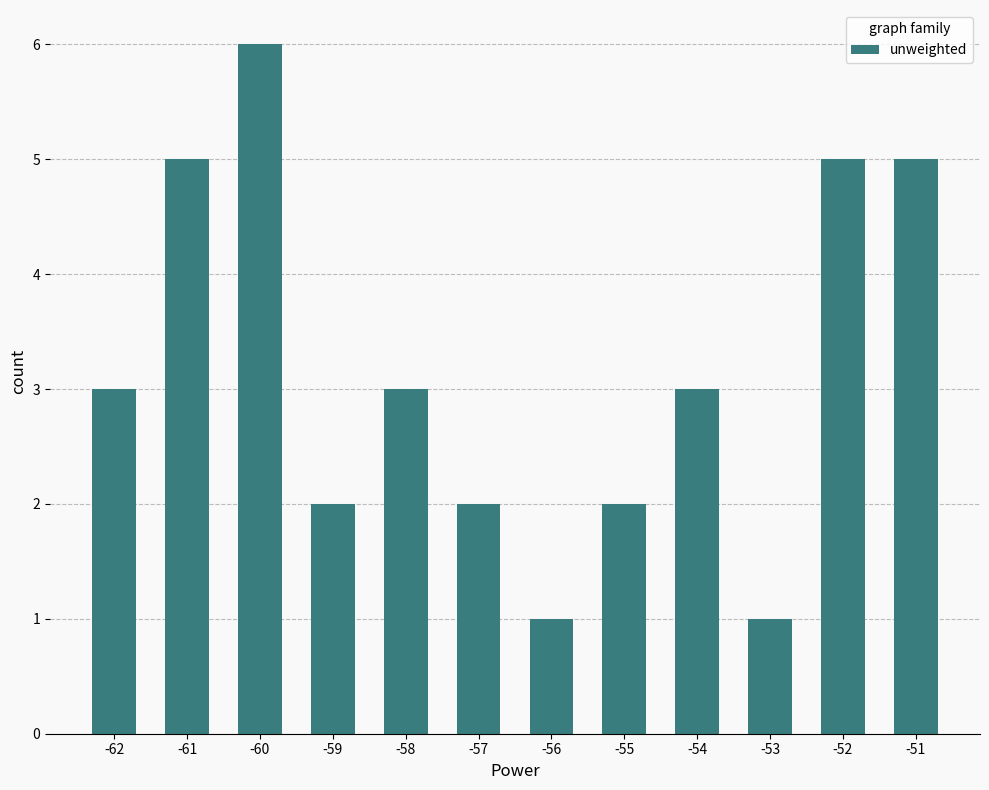

Reading left to right, list all the values displayed in this chart.

3	5	6	2	3	2	1	2	3	1	5	5